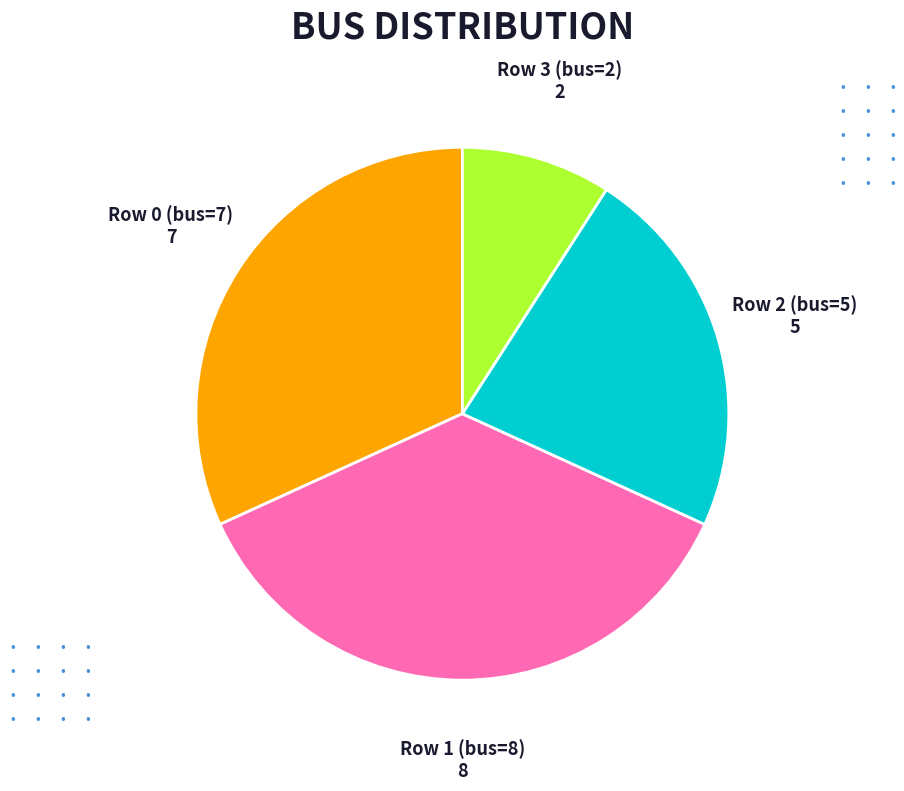

Is there any slice that represents more than half of the pie?

No